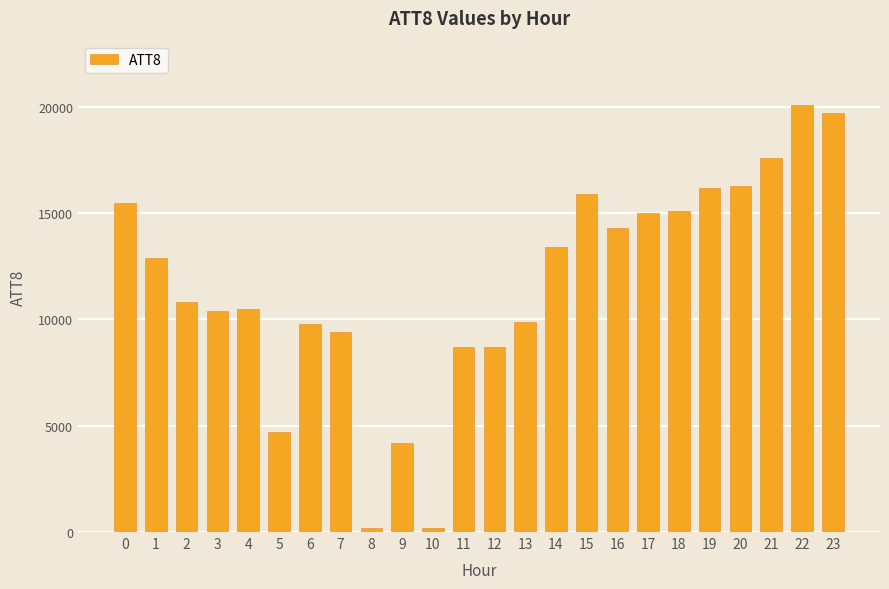

Read the value at 0.

15500